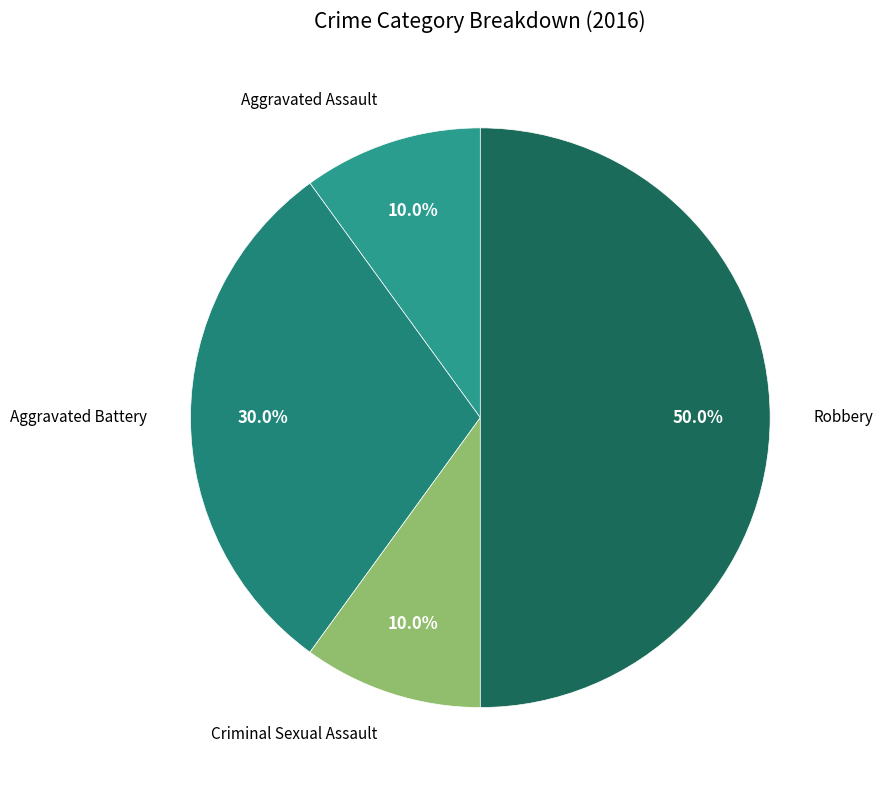

Which slice is the smallest?

Aggravated Assault